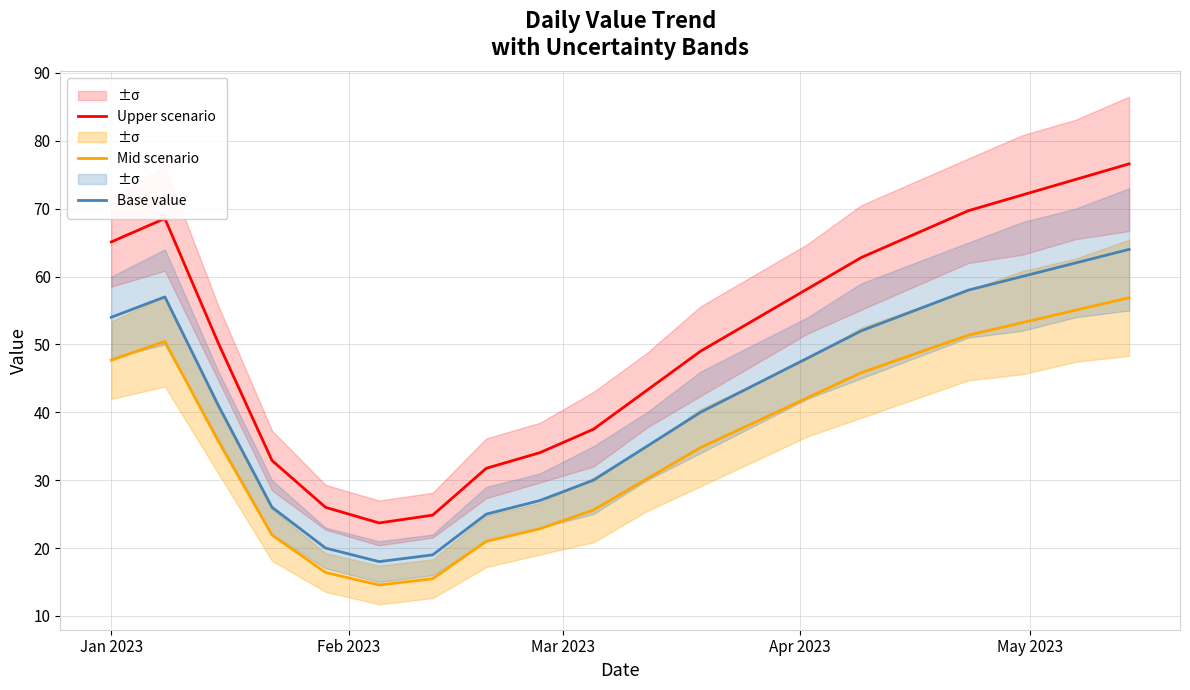

What is the value of the Upper scenario point at the 20th from the left?

76.6